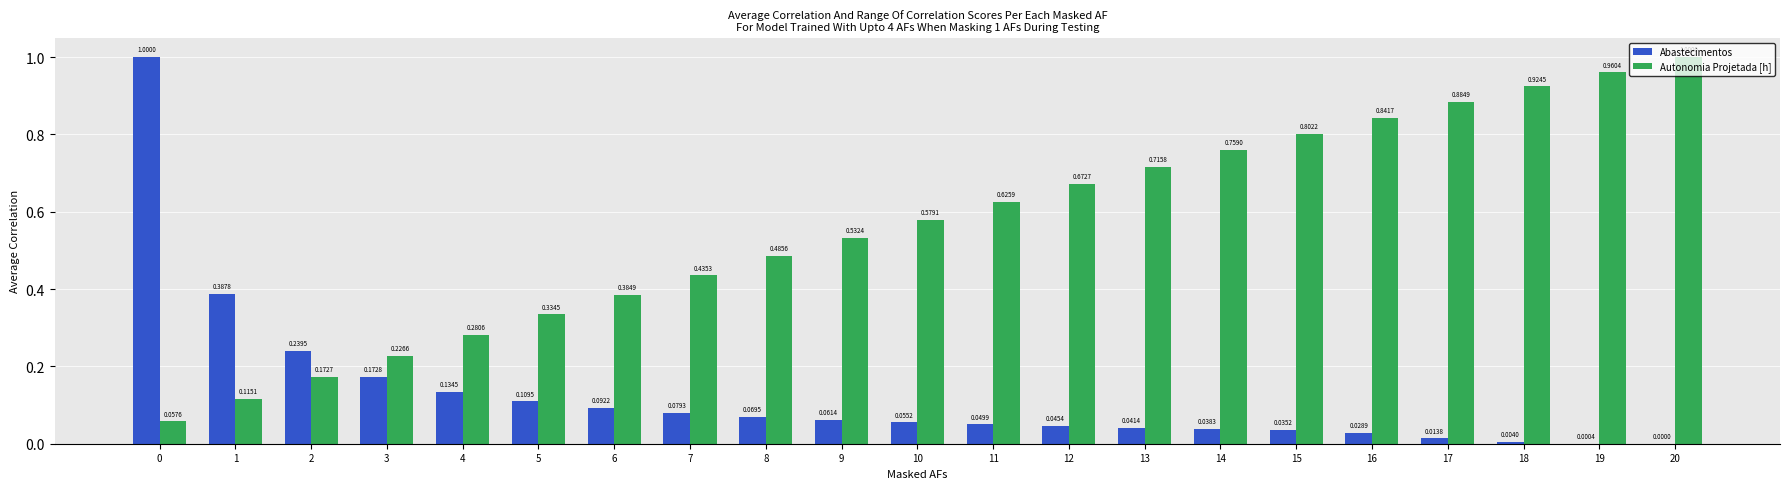

How many values in the Abastecimentos series exceed 0?

20